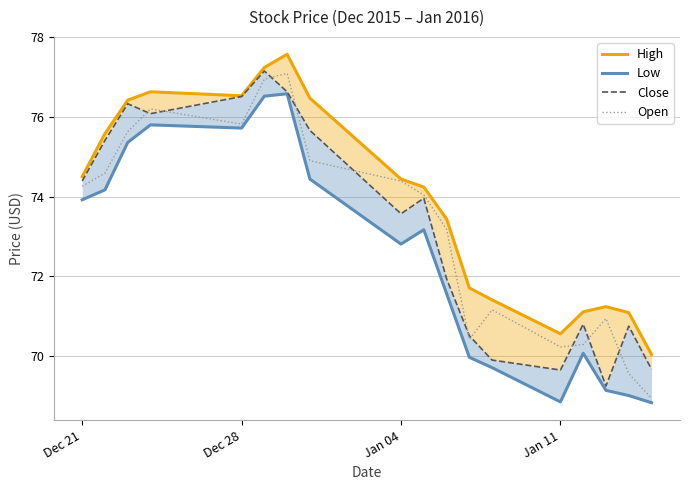

In Open, how many points are higher than both neighbors (excluding endpoints)?

4